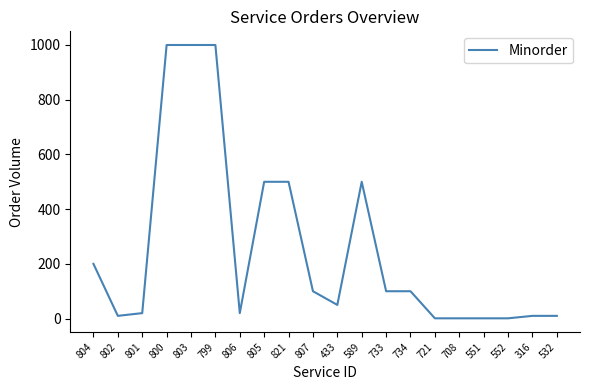

What is the change in value from 800 to 589?

-500